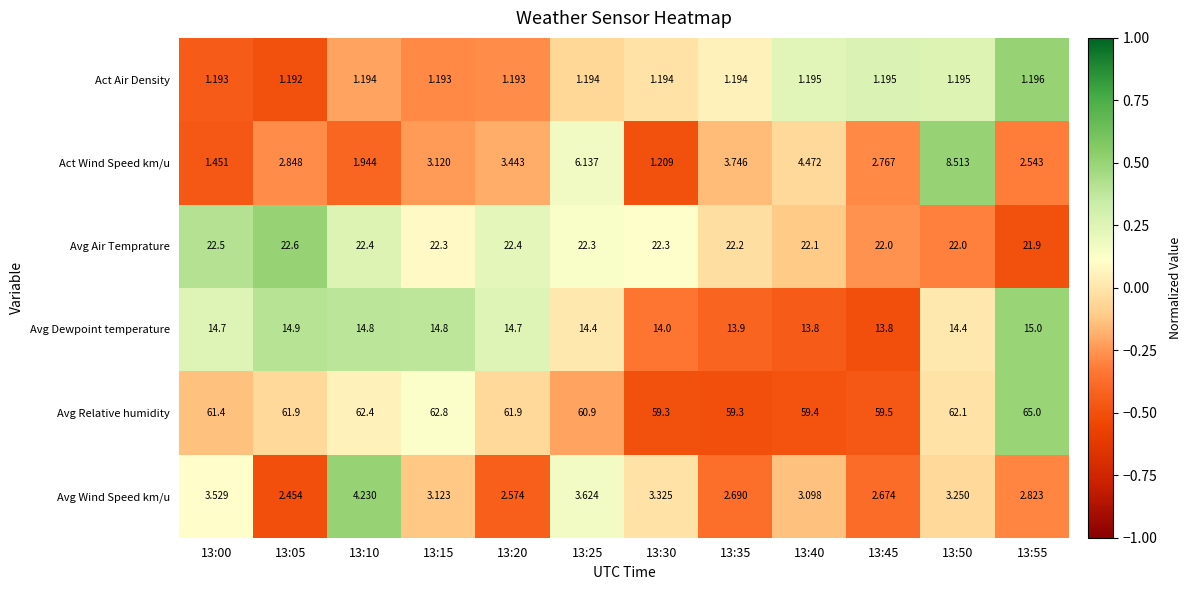

Which series has the largest range (max minus min)?

Act Wind Speed km/u